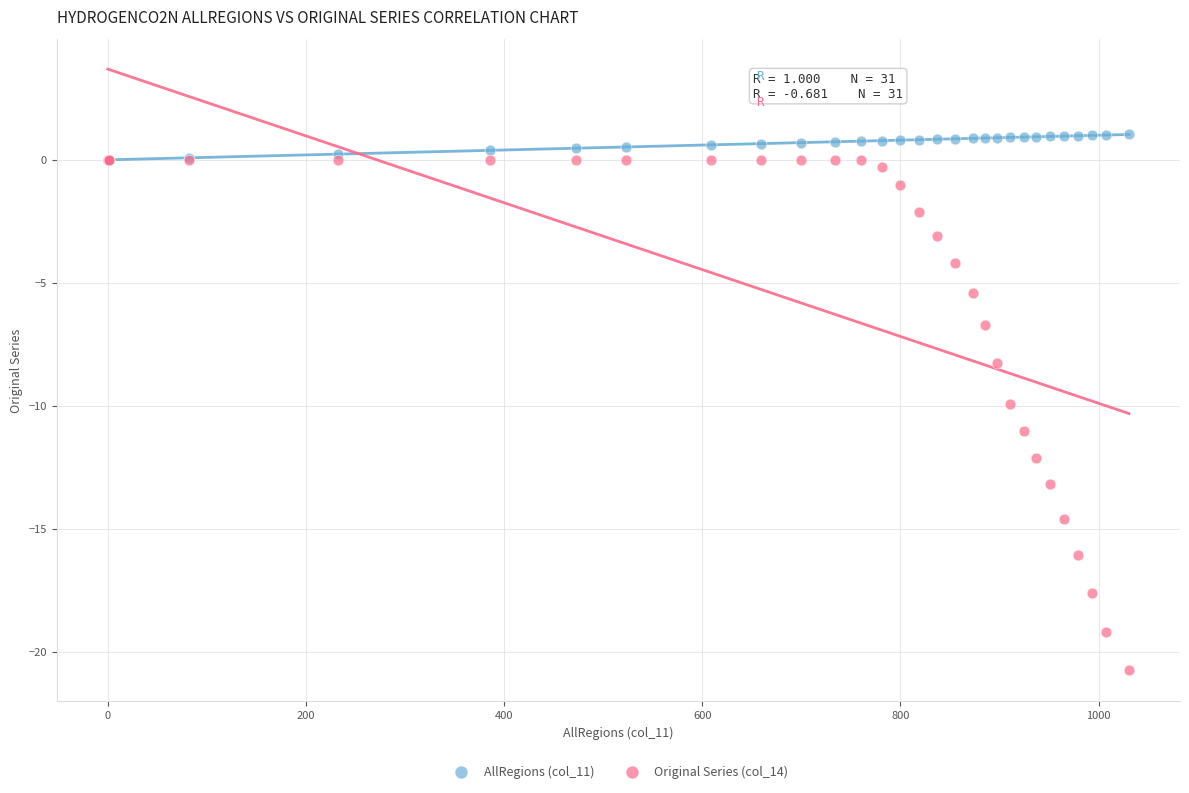

Which series has the largest Y range (max minus min)?

Original Series (col_14)